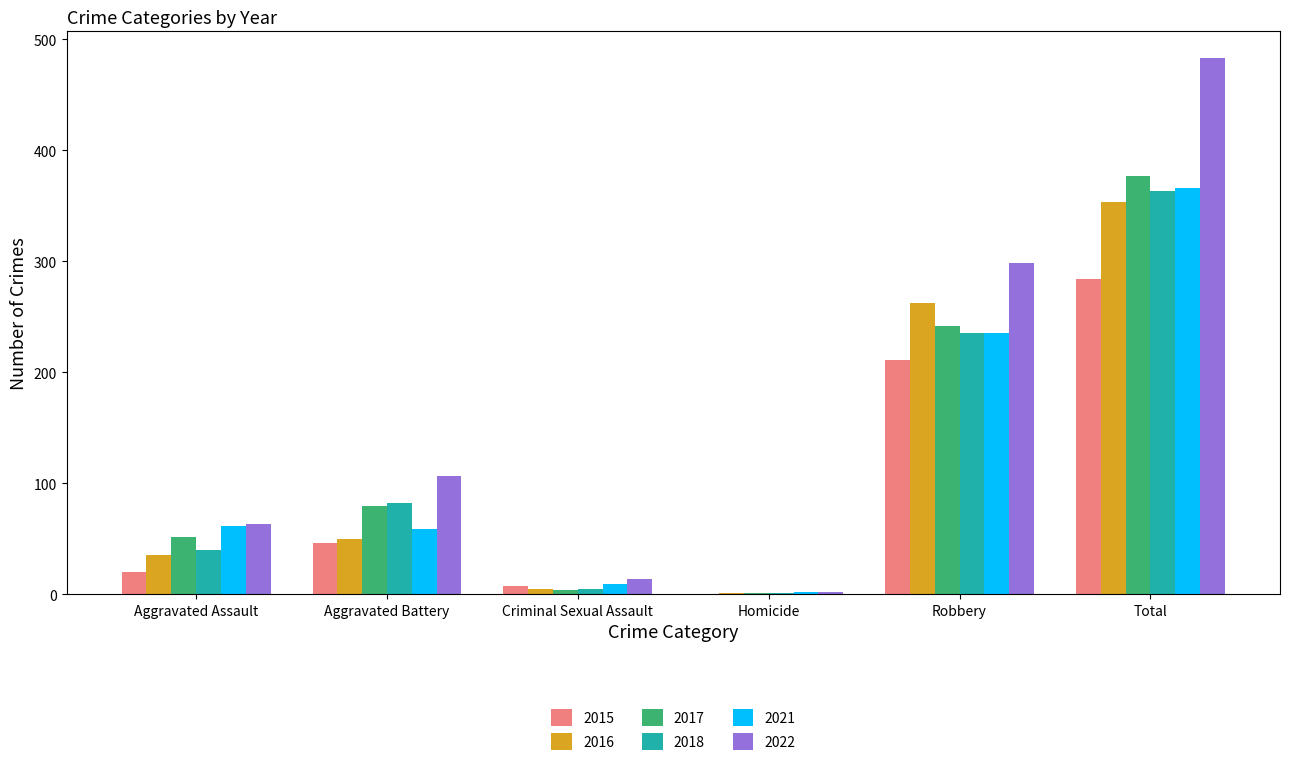

How many series are shown in this chart?

6